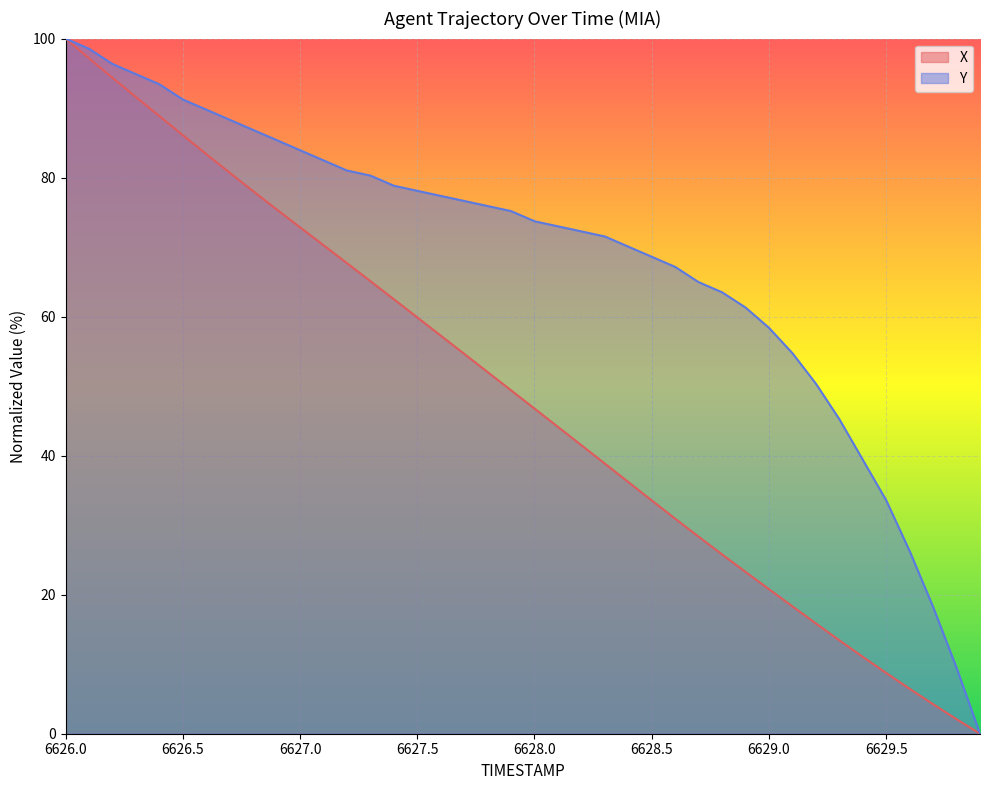

What is the average value of the Y series?

68.4